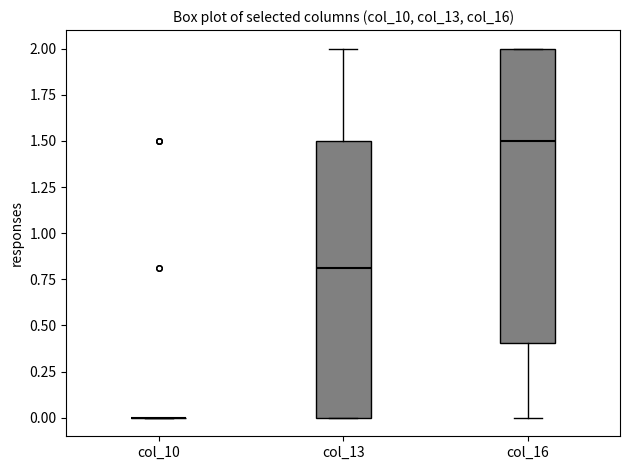

Where does the upper whisker of the box for col_13 end on the y-axis? The values are not printed on the chart, so give them approximately, as read against the axis.

2.0